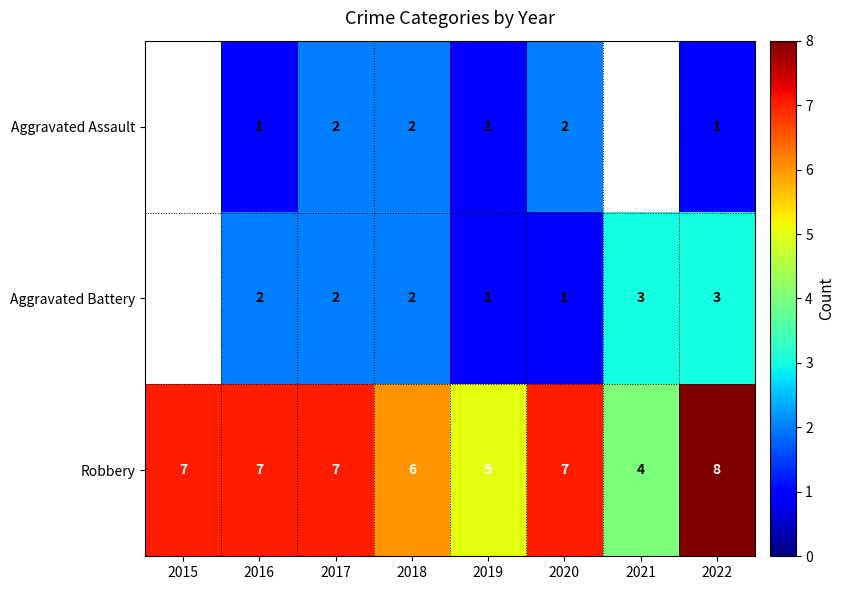

True or false: Aggravated Battery has a value of 3 at 2021.

True